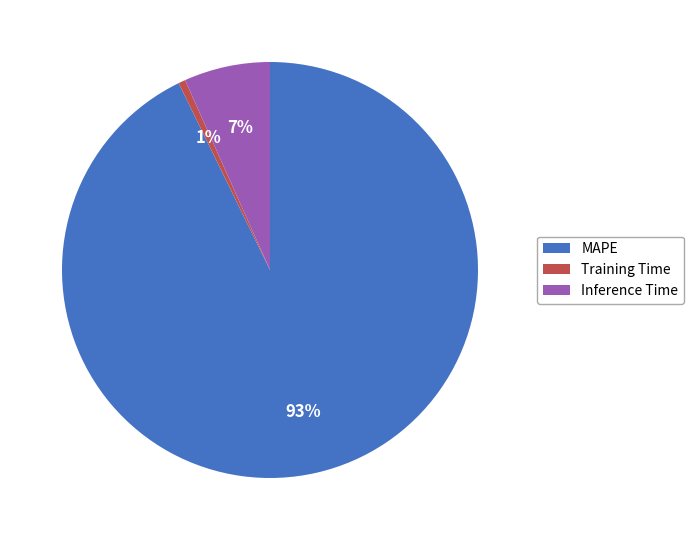

What percentage is the Inference Time slice, to the nearest percent?

7%